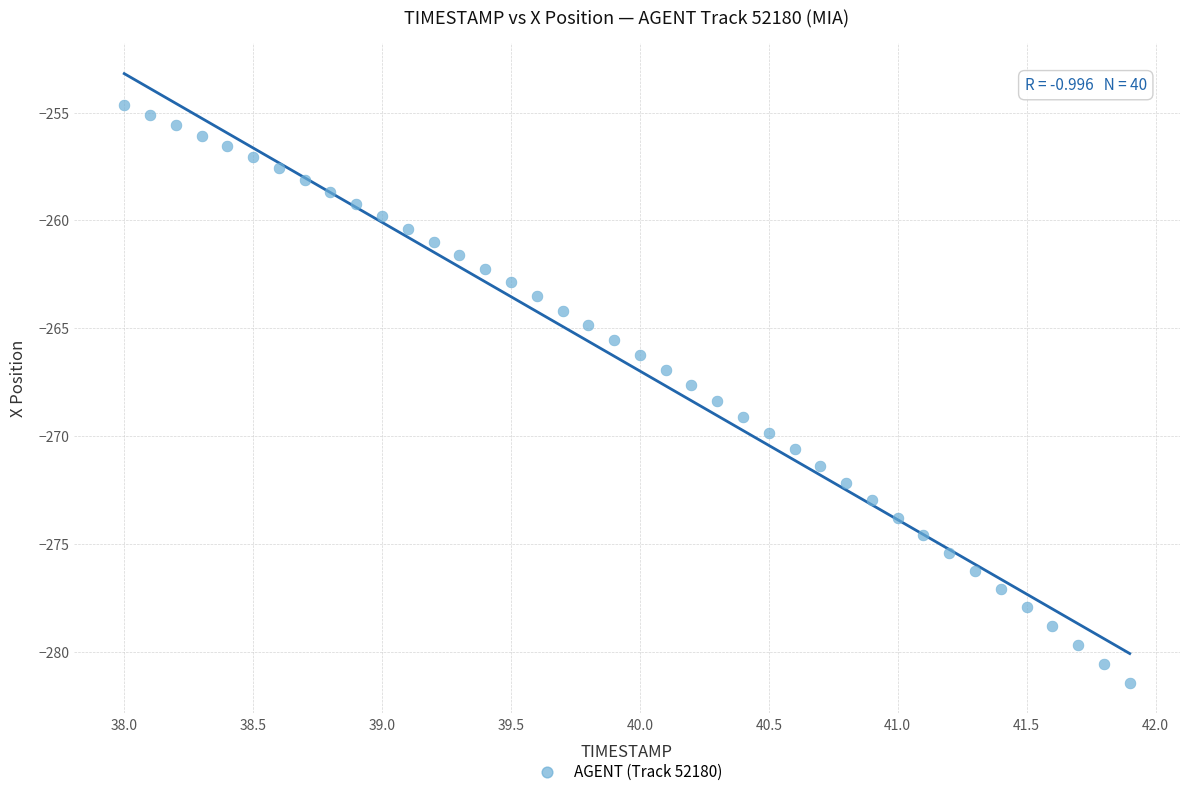

What is the range of X values (max minus min)?

3.9